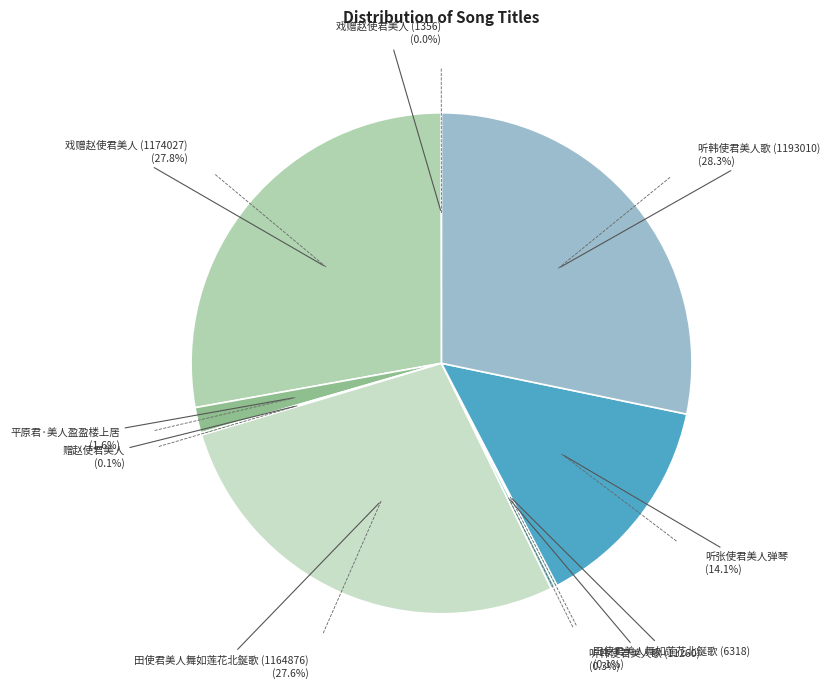

How many segments does this pie chart have?

9